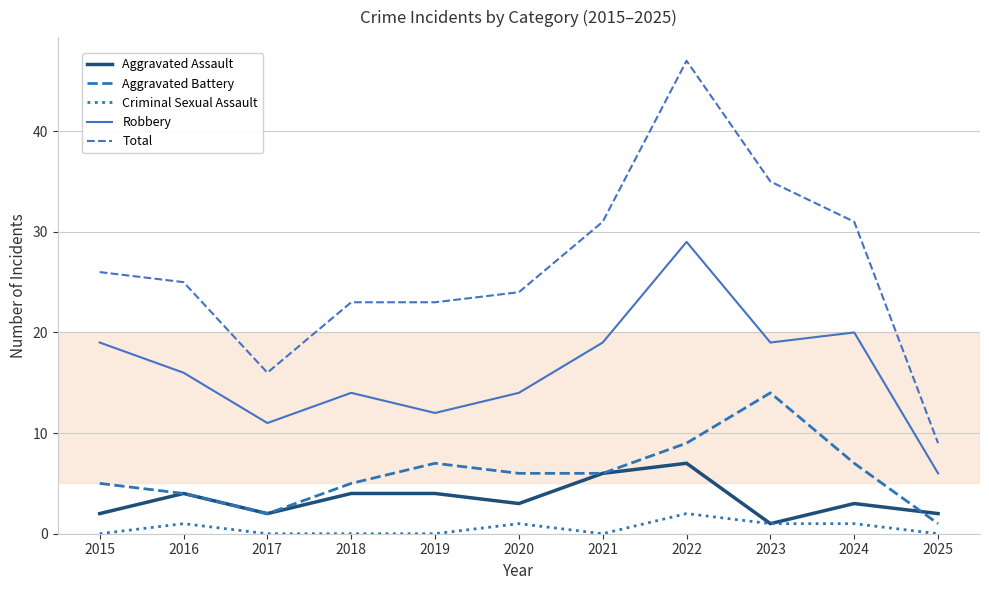

True or false: Robbery has more than 2 points higher than both neighbors.

True